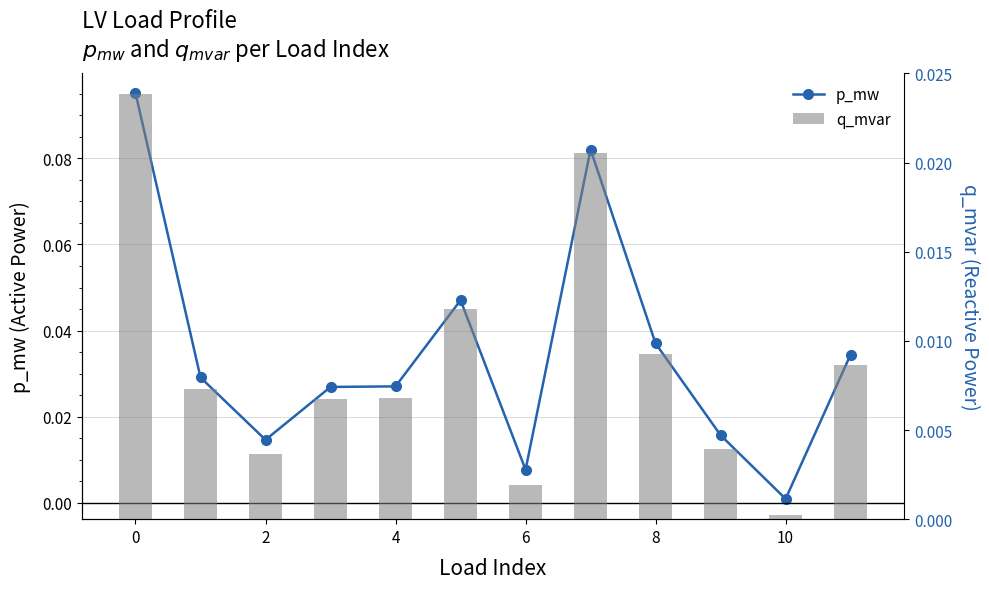

At which label does p_mw reach its minimum?

10